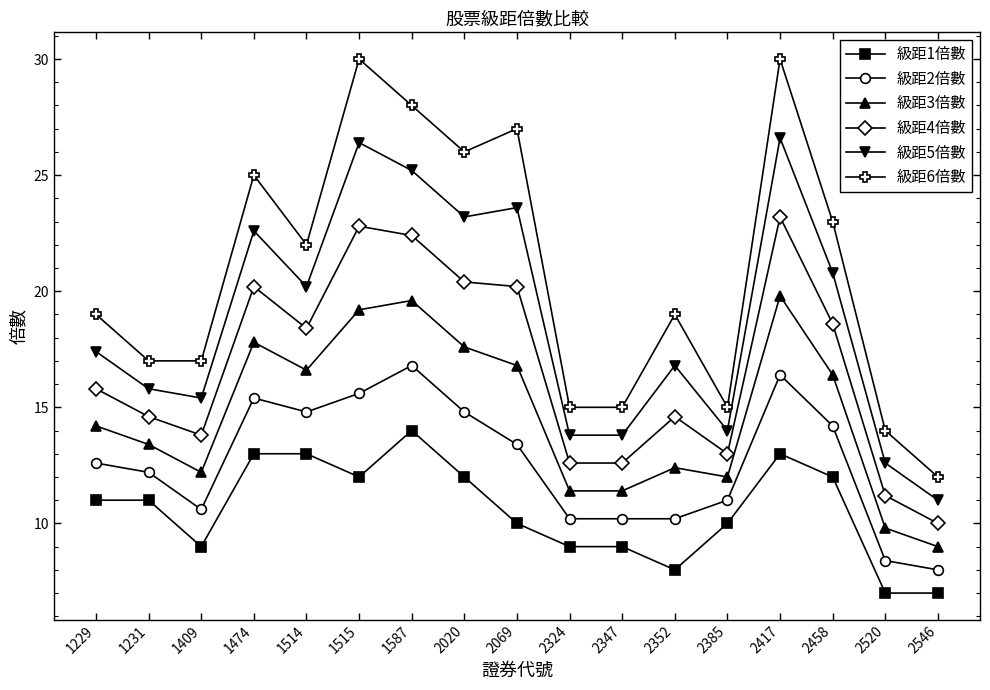

At which category is the sum across all series the highest?

2417